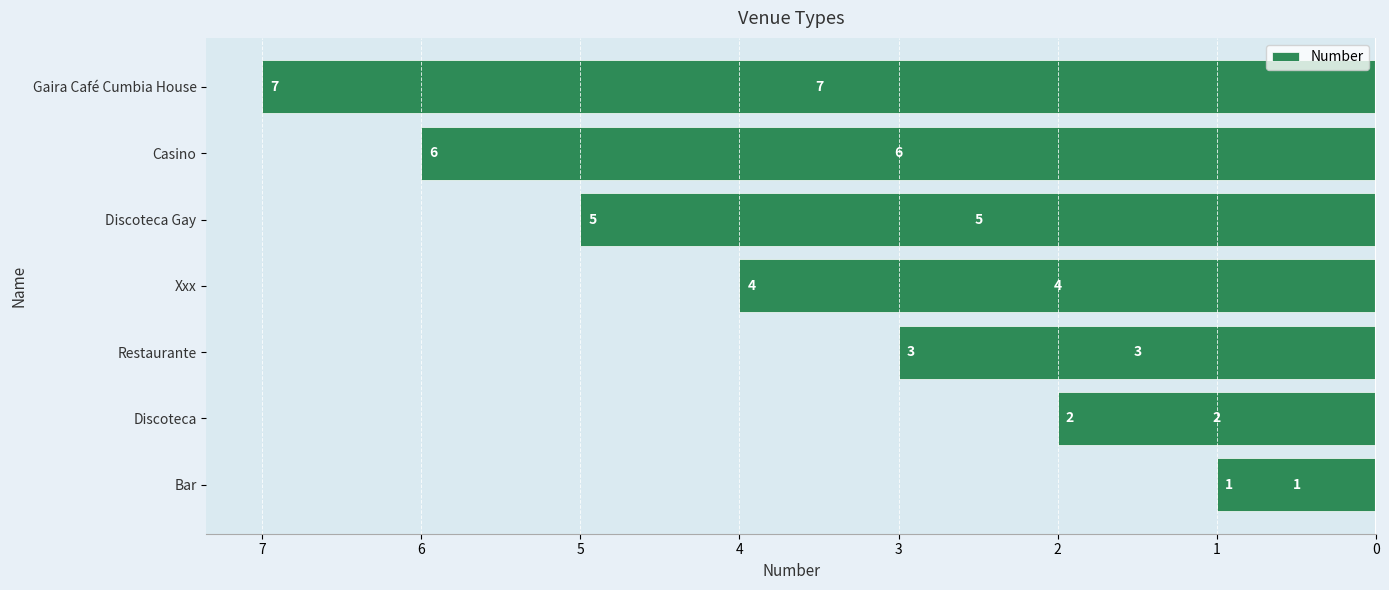

Does the chart contain any negative values?

Yes